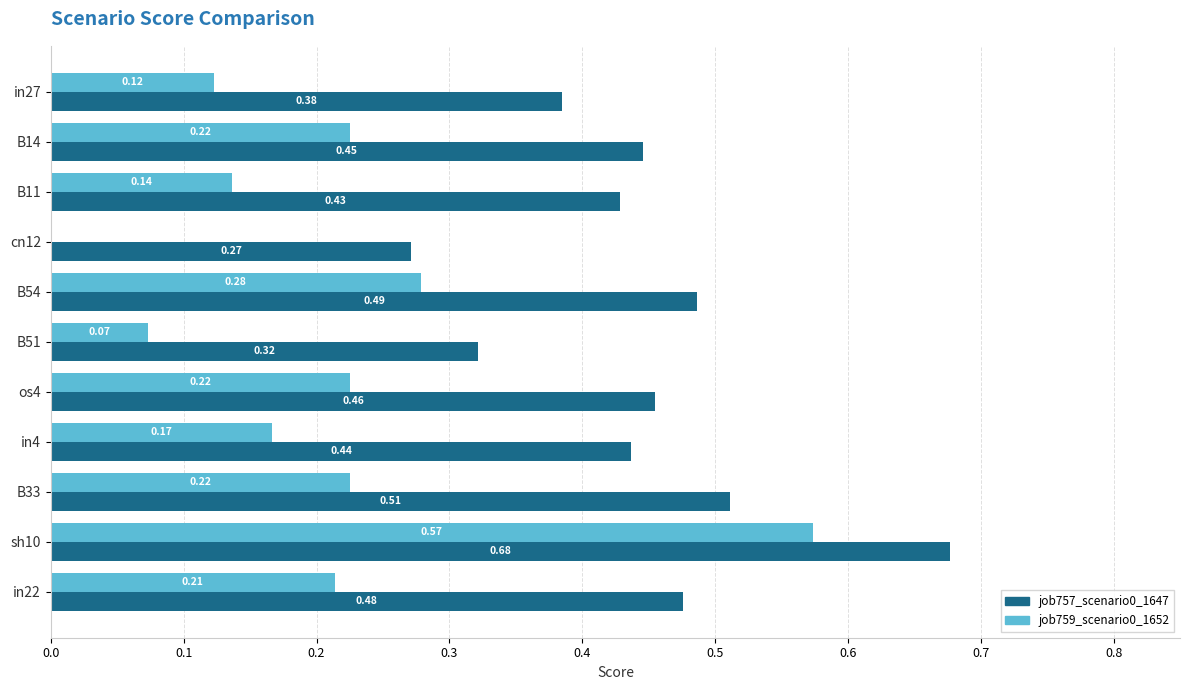

Is the value of job757_scenario0_1647 at B11 greater than the value of job759_scenario0_1652 at in22?

Yes